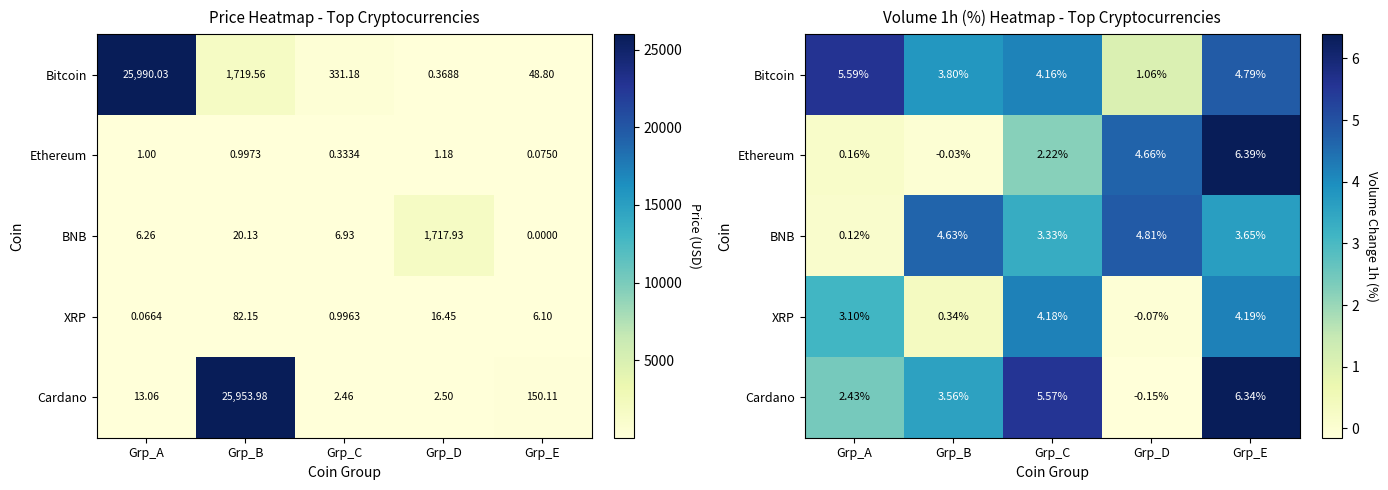

List the series in order of their peak value, highest first.

Ethereum, Cardano, Bitcoin, BNB, XRP